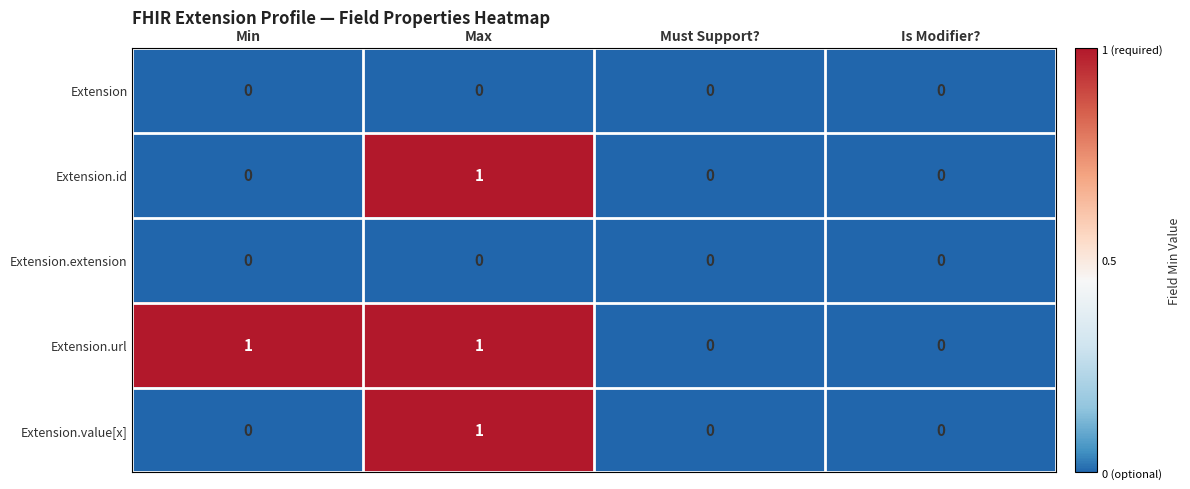

At which category is the sum across all series the highest?

Max